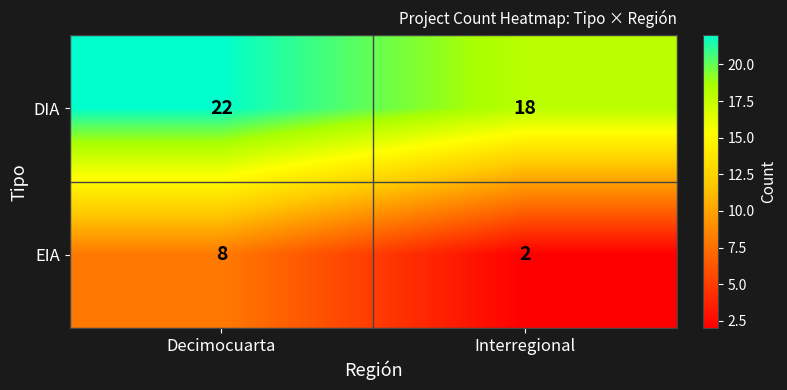

What is the average value of the EIA series?

5